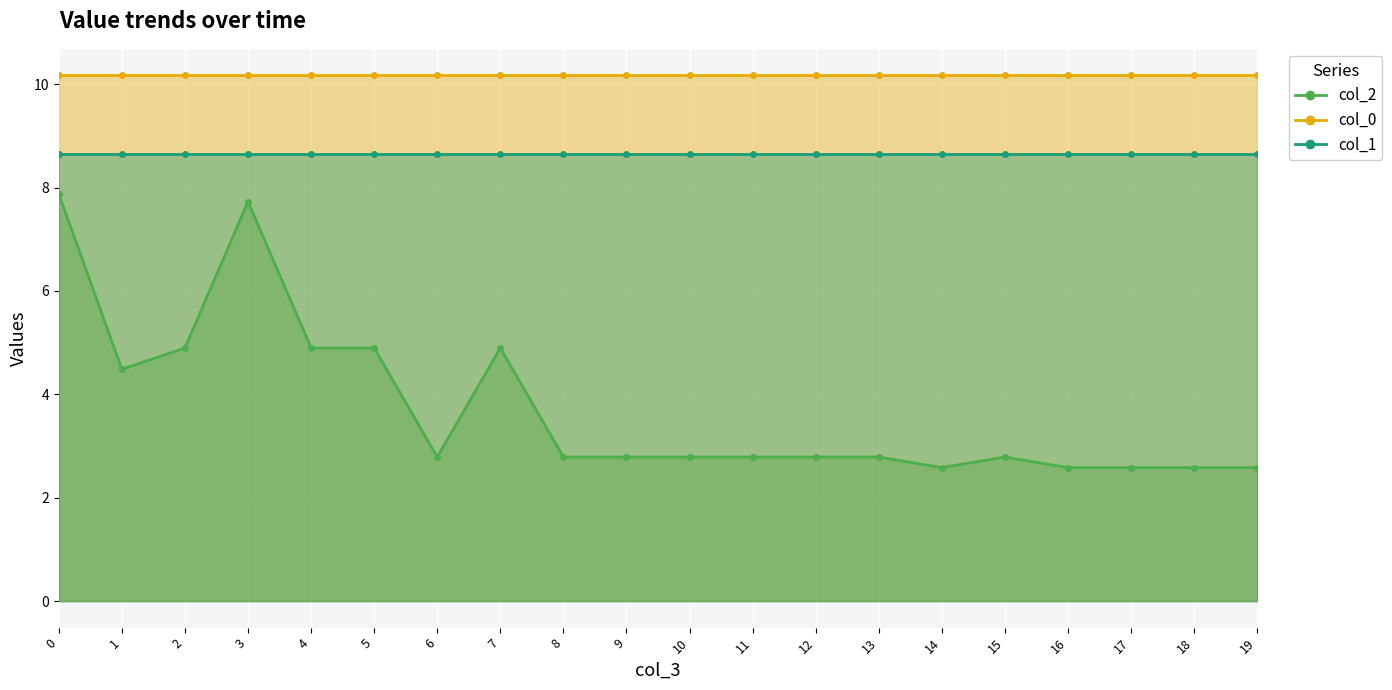

Reading left to right, list all the values displayed in this chart.

col_2: 7.9	4.5	4.9	7.7	4.9	4.9	2.8	4.9	2.8	2.8	2.8	2.8	2.8	2.8	2.6	2.8	2.6	2.6	2.6	2.6
col_0: 10.2	10.2	10.2	10.2	10.2	10.2	10.2	10.2	10.2	10.2	10.2	10.2	10.2	10.2	10.2	10.2	10.2	10.2	10.2	10.2
col_1: 8.7	8.7	8.7	8.7	8.7	8.7	8.7	8.7	8.7	8.7	8.7	8.7	8.7	8.7	8.7	8.7	8.7	8.7	8.7	8.7